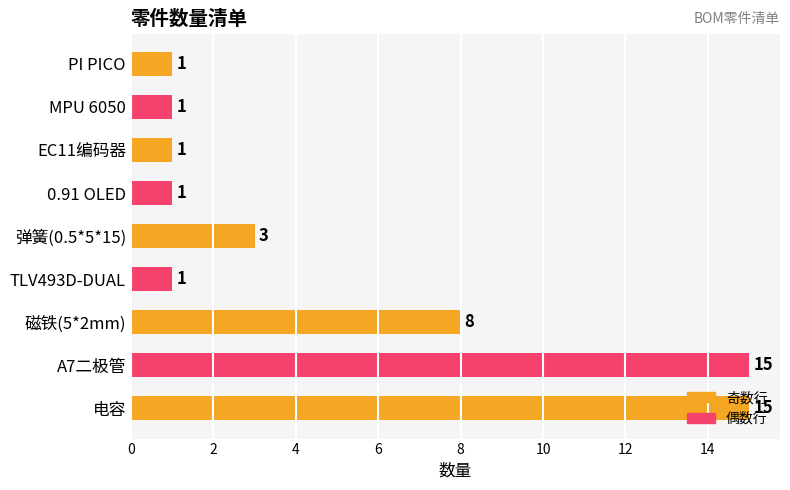

The value at TLV493D-DUAL is 2. True or false?

False